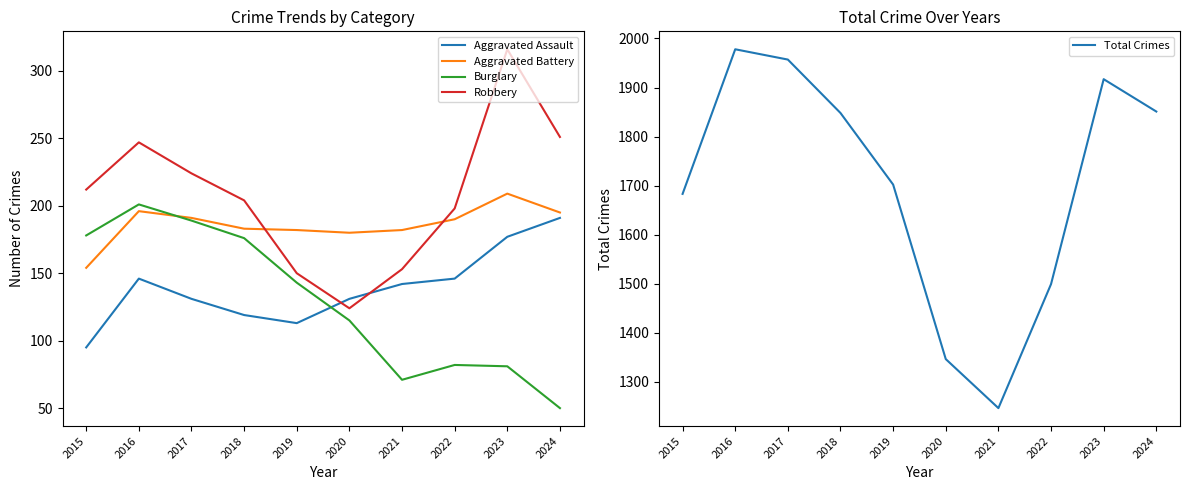

True or false: Aggravated Battery and Burglary cross at least once.

True